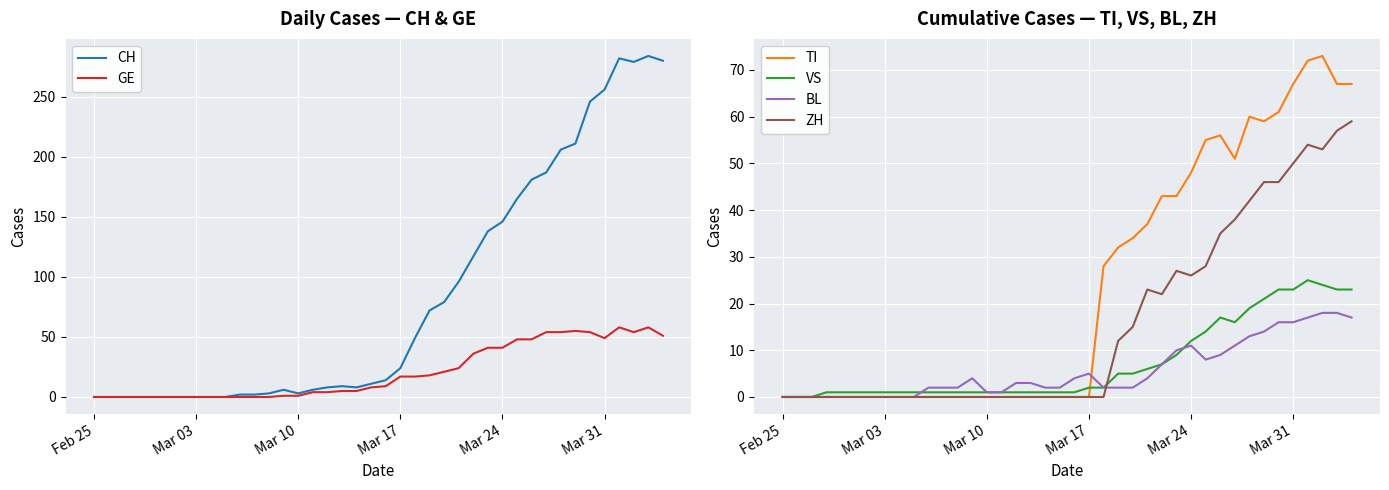

What is the highest value of the VS series?

25